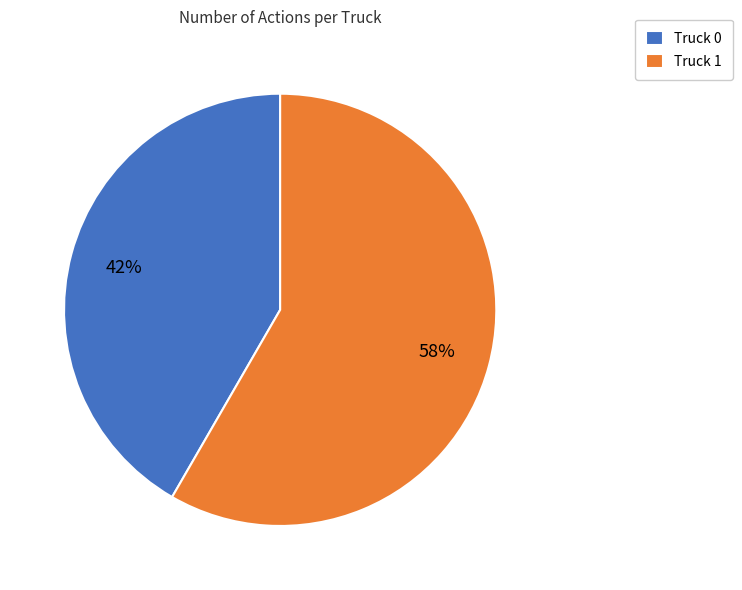

What is the ratio of the value at Truck 0 to the value at Truck 1?

0.7